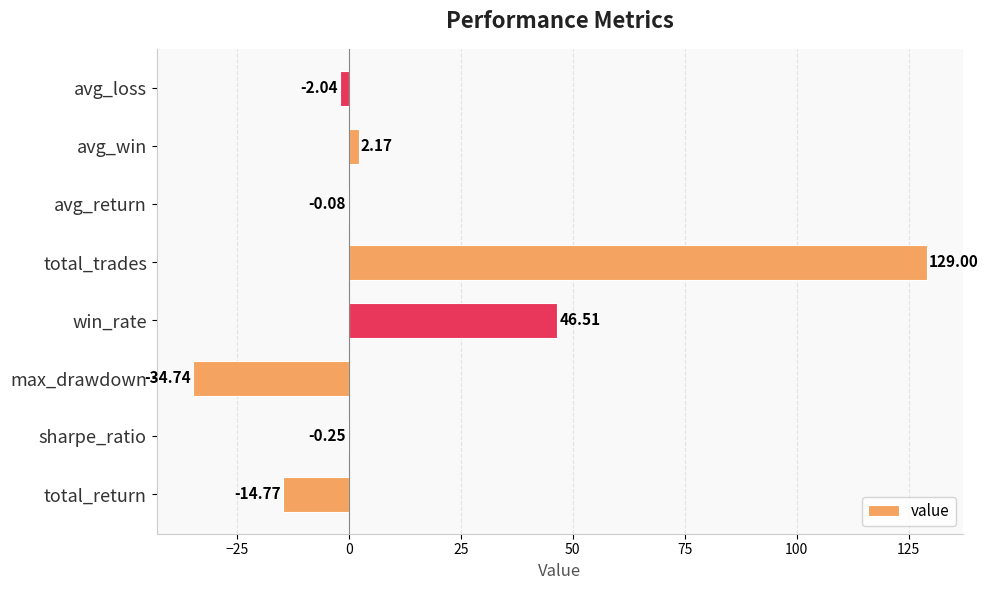

What is the sum of the values at max_drawdown and sharpe_ratio?

-35.0